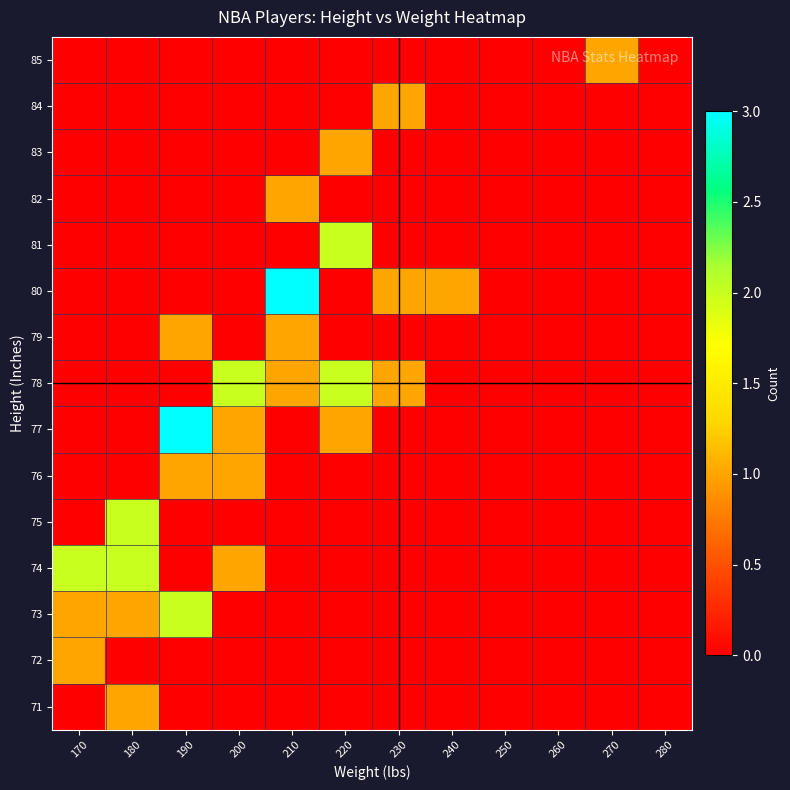

What is the total value across all series at 190?

7